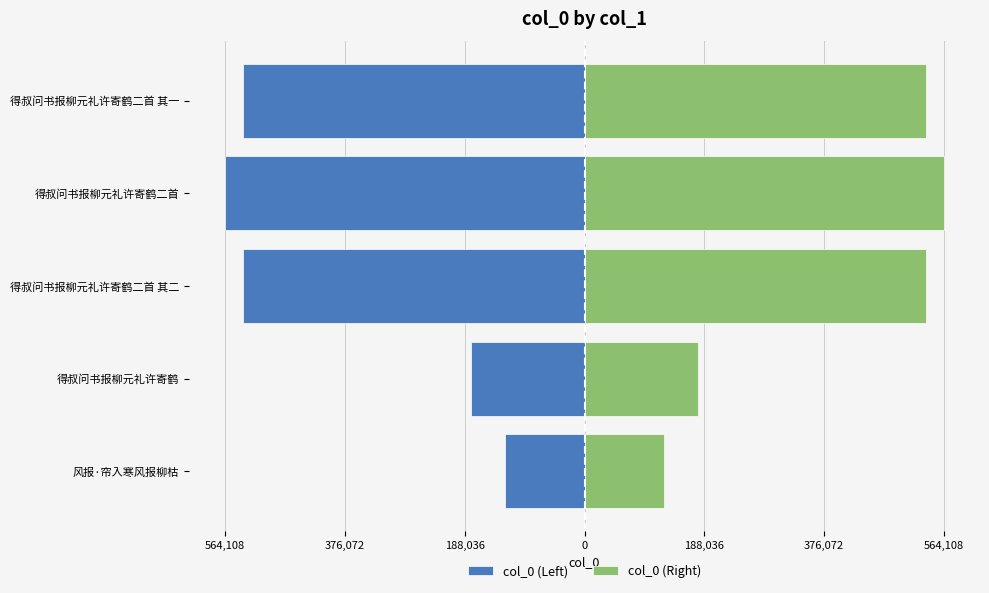

Reading right to left, what are all the values shown in this chart?

col_0 (Left): -535308.5	-564108.5	-535309.0	-178012.0	-124345.0
col_0 (Right): 535308.5	564108.5	535309.0	178012.0	124345.0